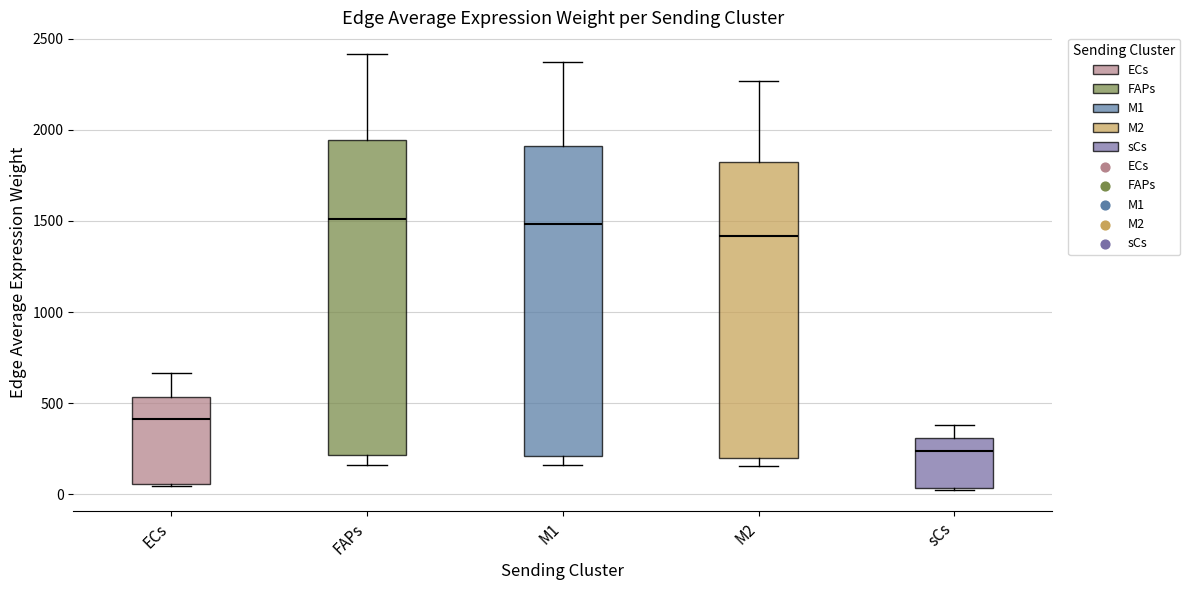

Reading left to right, read every box against the y-axis: the position of its median line, the range the box covers, and the ends of its whiskers. The values are not printed on the chart, so give them approximately, as read against the axis.

ECs: median 400, box 50 to 550, whiskers 50 to 650
FAPs: median 1500, box 200 to 1950, whiskers 150 to 2400
M1: median 1500, box 200 to 1900, whiskers 150 to 2350
M2: median 1400, box 200 to 1800, whiskers 150 to 2250
sCs: median 250, box 50 to 300, whiskers 50 to 400